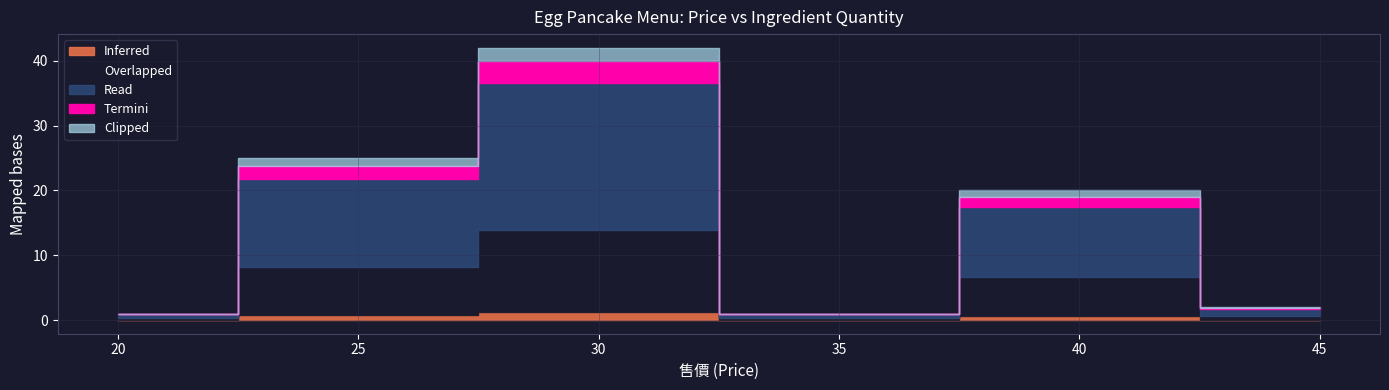

Does the chart have visible grid lines?

Yes